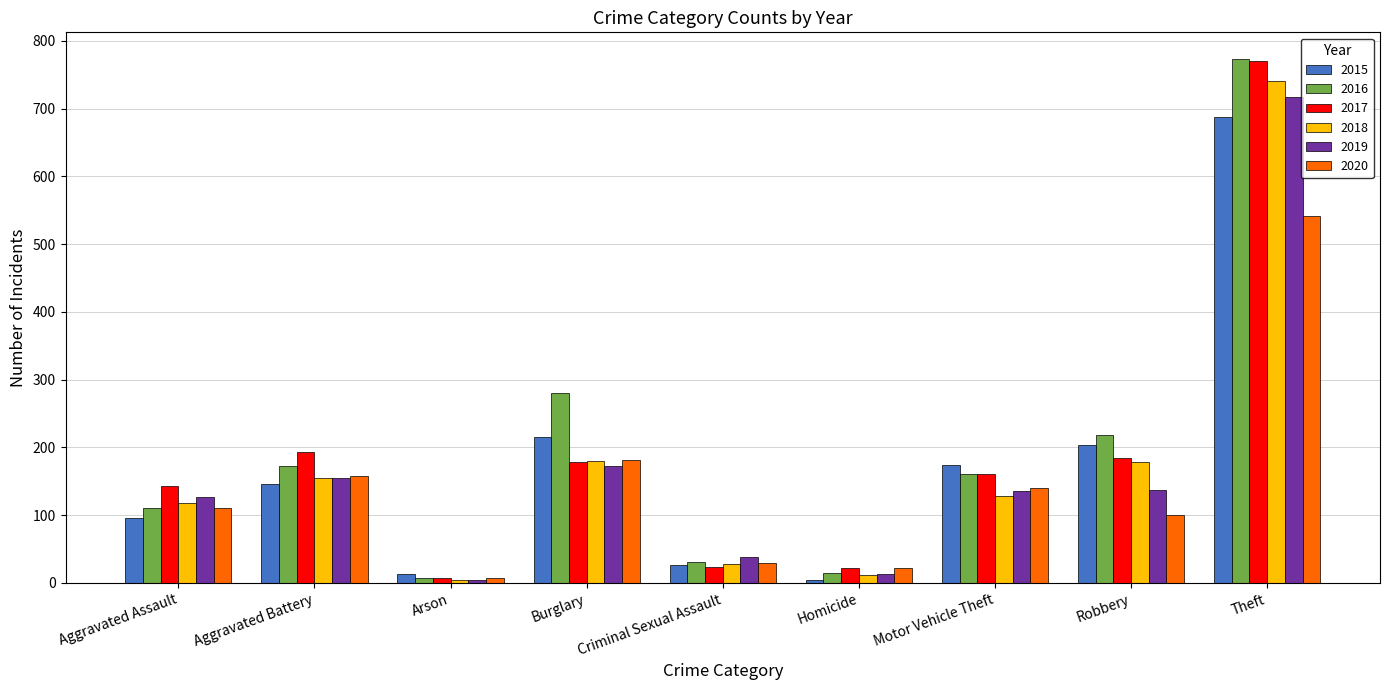

What is the spread (max minus min) of values at Theft?

233